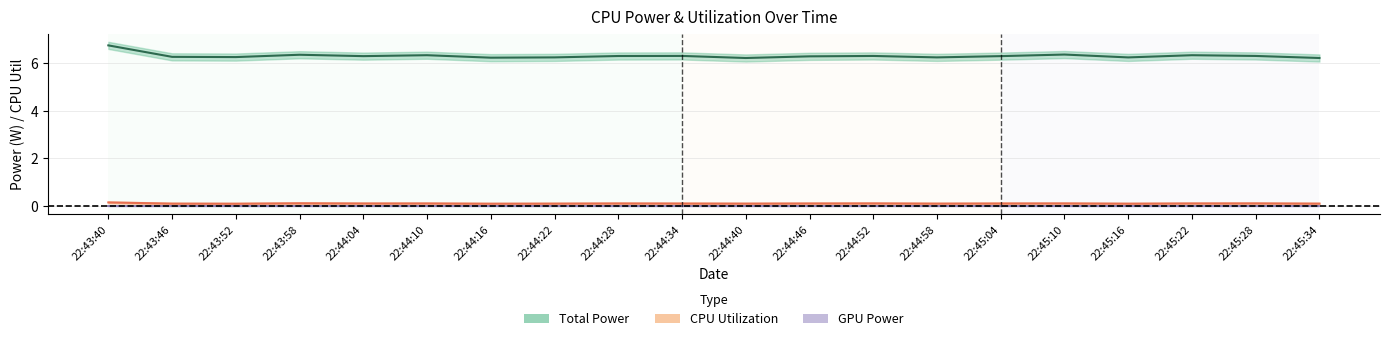

Does the chart display data point markers on the line(s)?

No